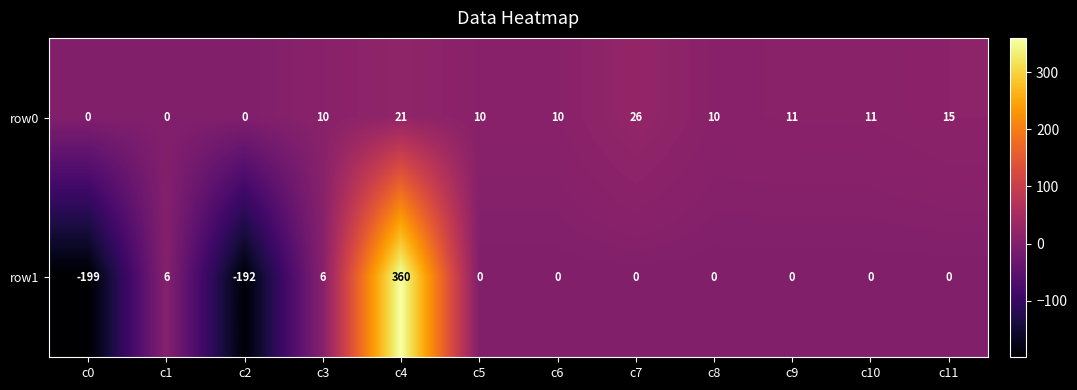

How many distinct data groups are displayed?

2